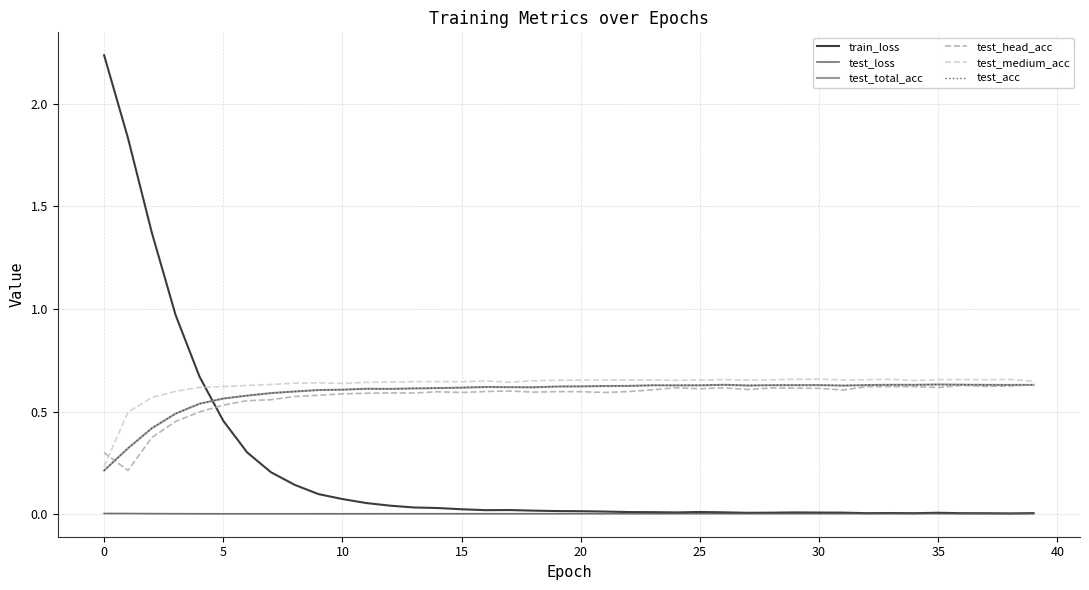

Which series has the largest range (max minus min)?

train_loss